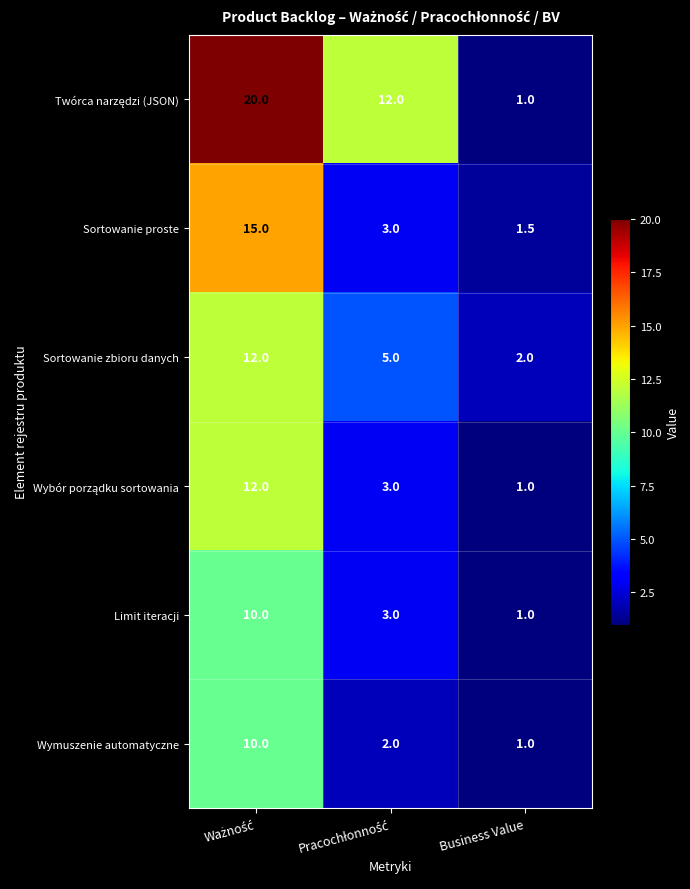

What is the average value of the Sortowanie proste series?

6.5